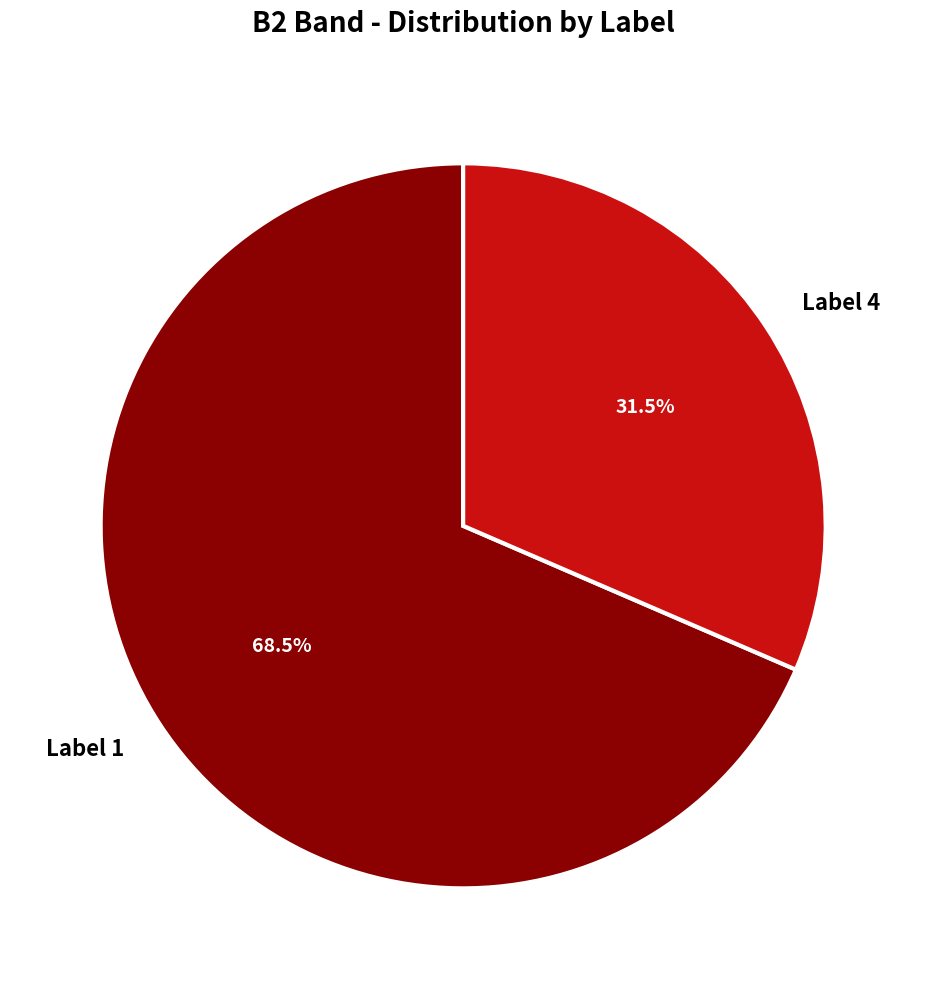

To the nearest percent, what is the average slice percentage?

50%